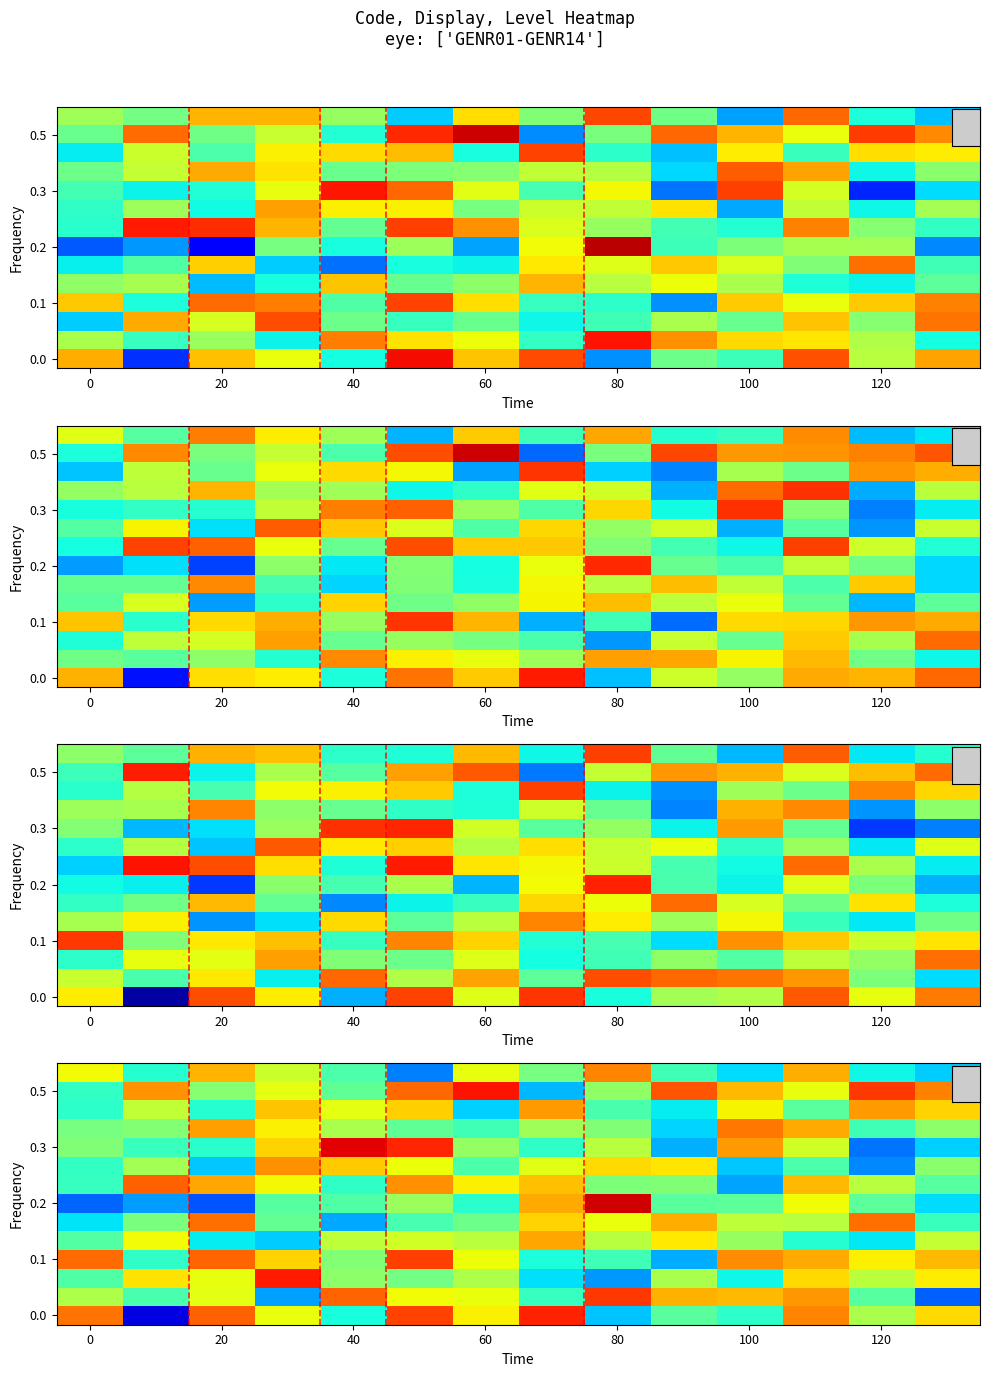

What is the difference between the highest and lowest values at 120?

1.0